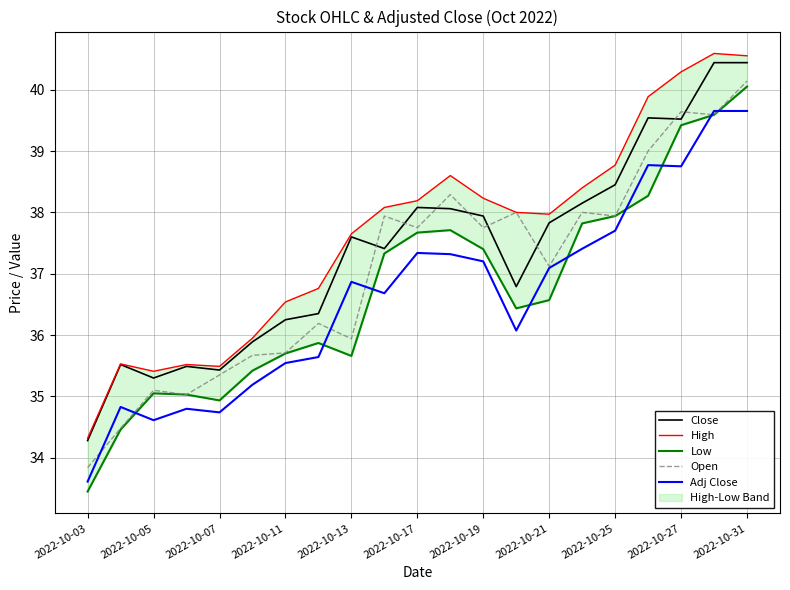

The Adj Close series shows 14.8 at 2022-10-05. True or false?

False